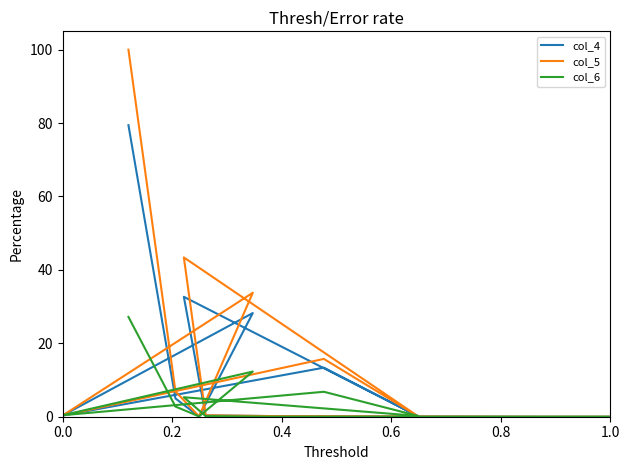

True or false: col_6 and col_5 cross at least once.

True